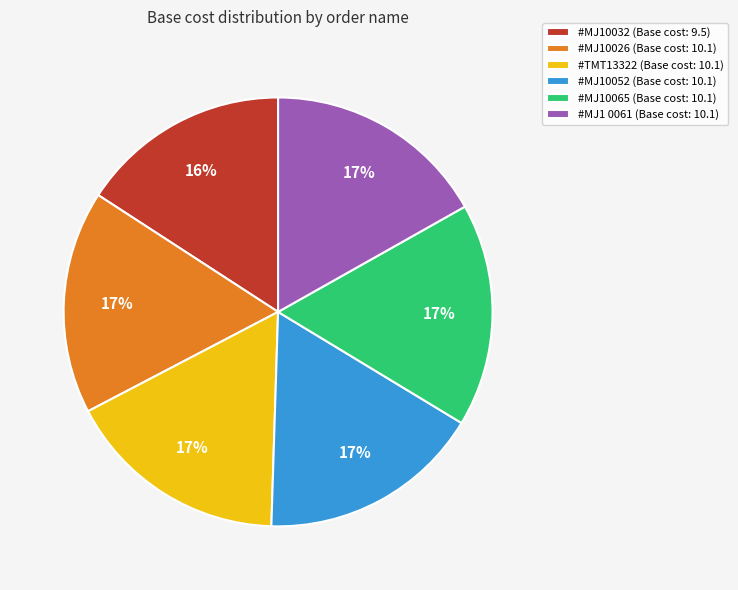

True or false: #MJ10052 accounts for 17% of the total.

True